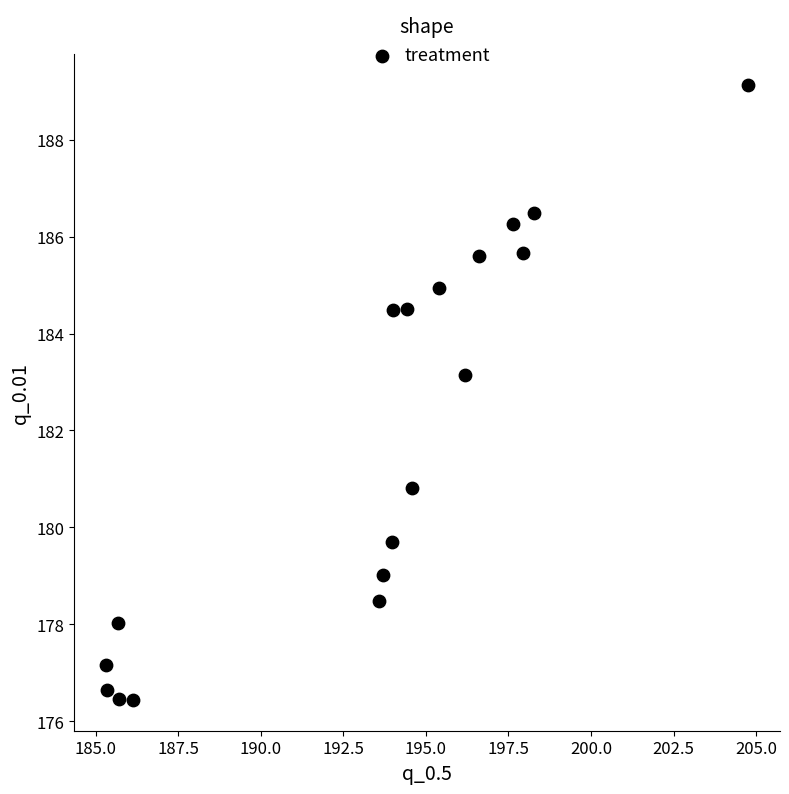

What is the range of Y values (max minus min)?

12.7